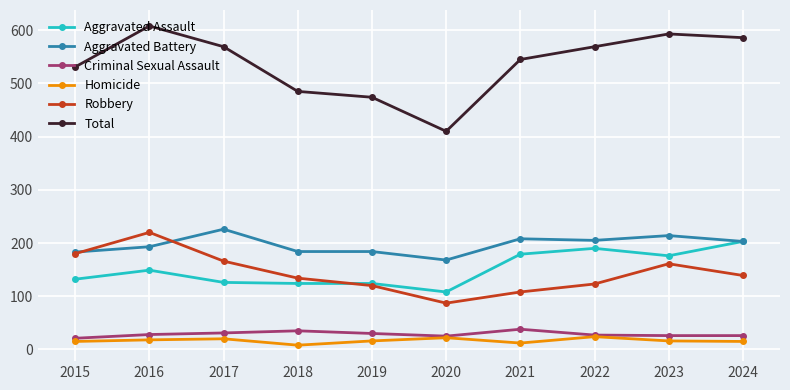

True or false: Homicide and Aggravated Battery cross at least once.

False